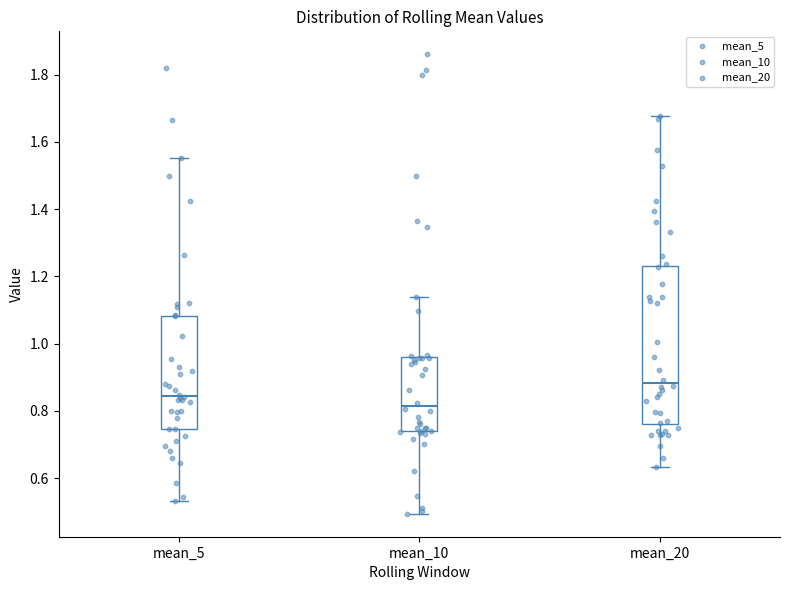

Reading left to right, read every box against the y-axis: the position of its median line, the range the box covers, and the ends of its whiskers. The values are not printed on the chart, so give them approximately, as read against the axis.

mean_5: median 0.84, box 0.74 to 1.08, whiskers 0.54 to 1.56
mean_10: median 0.82, box 0.74 to 0.96, whiskers 0.50 to 1.14
mean_20: median 0.88, box 0.76 to 1.24, whiskers 0.64 to 1.68